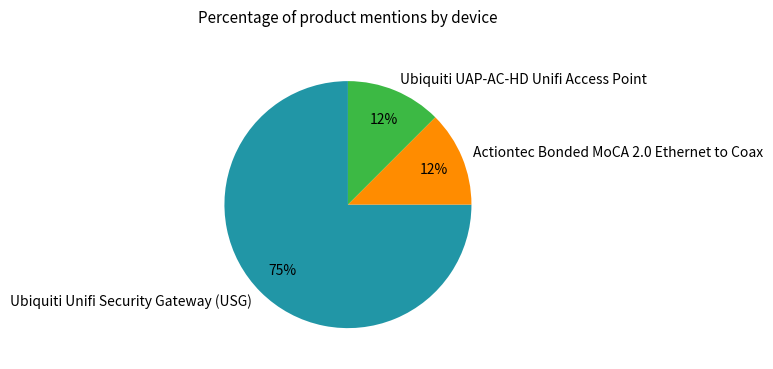

Combined, do Ubiquiti UAP-AC-HD Unifi Access Point and Ubiquiti Unifi Security Gateway (USG) account for over 50%?

Yes